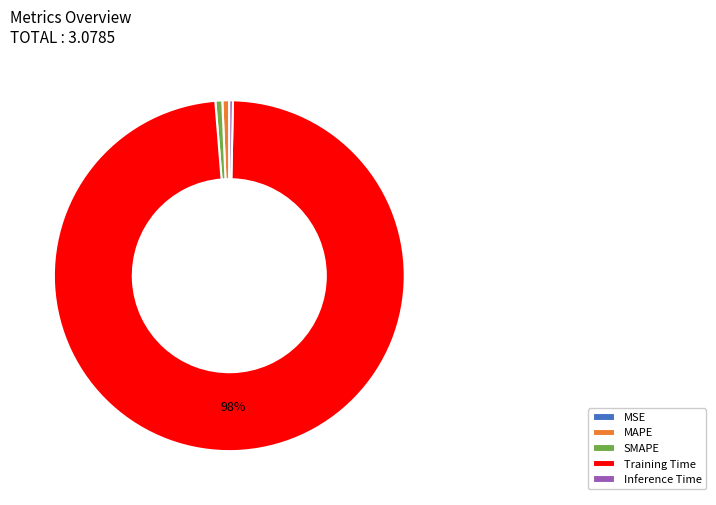

Which slice is the largest?

Training Time